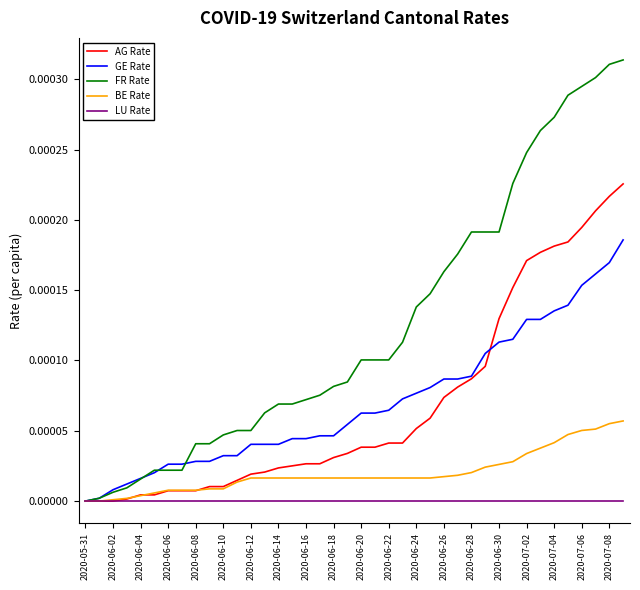

Which series has the largest range (max minus min)?

FR Rate